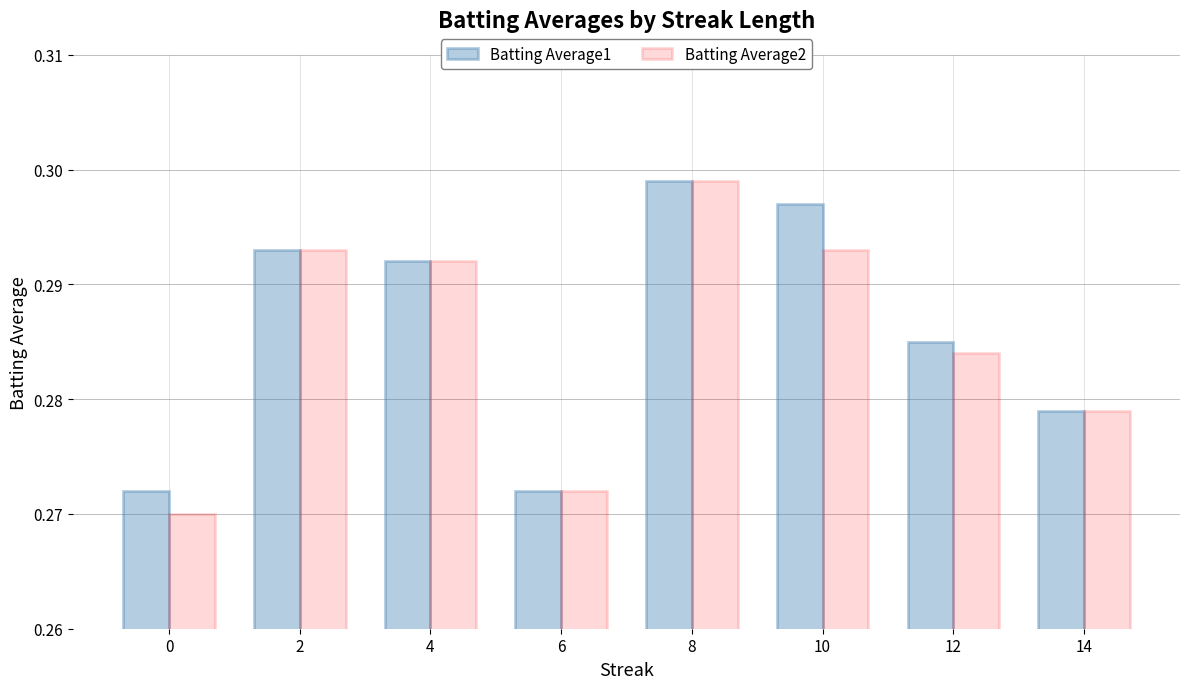

What is the sum of all Batting Average1 values?

2.3